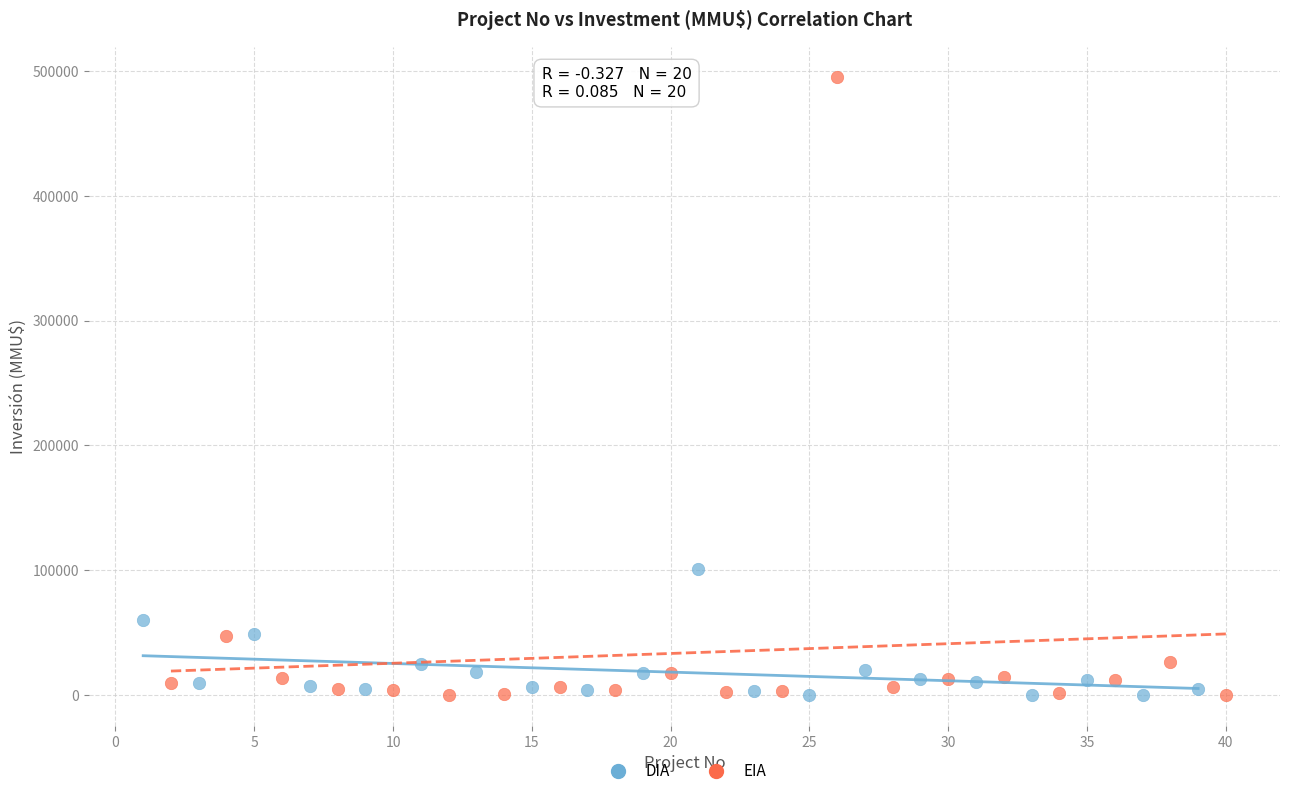

Which series has the widest spread of Y values?

EIA